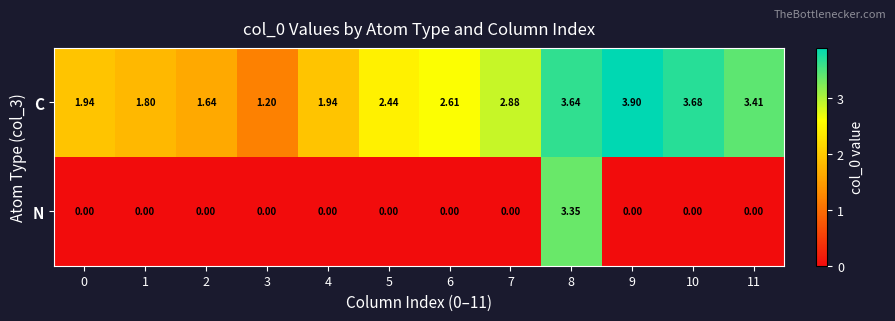

Which series changed the most between 0 and 5?

C